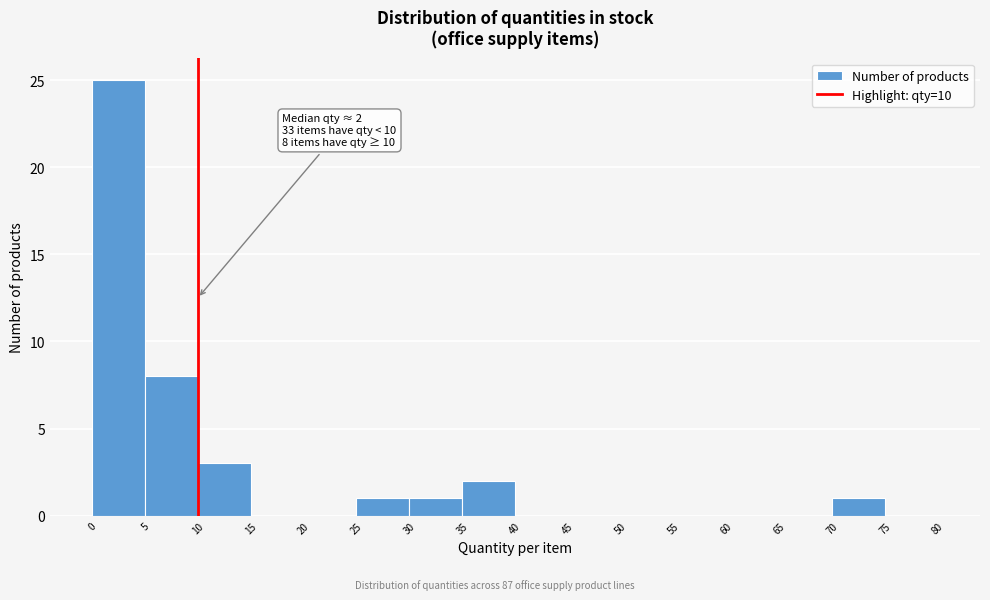

Which range on the x-axis has the tallest bar?

0 to 5